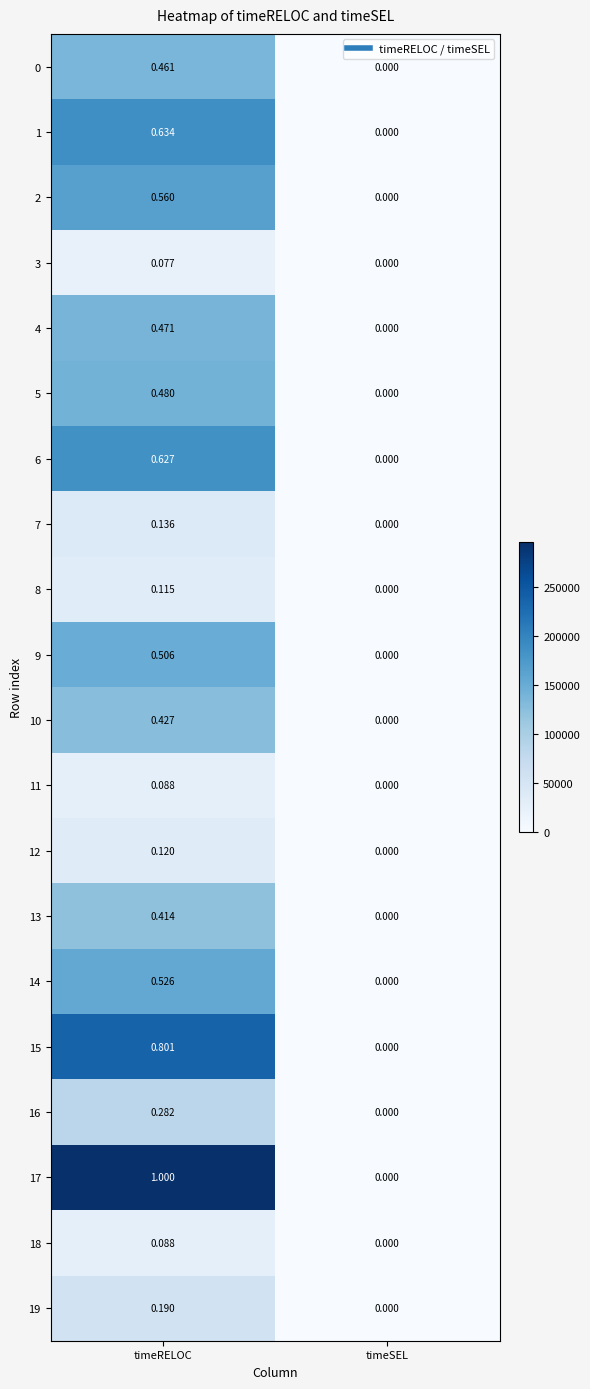

Count the number of data series in this chart.

20